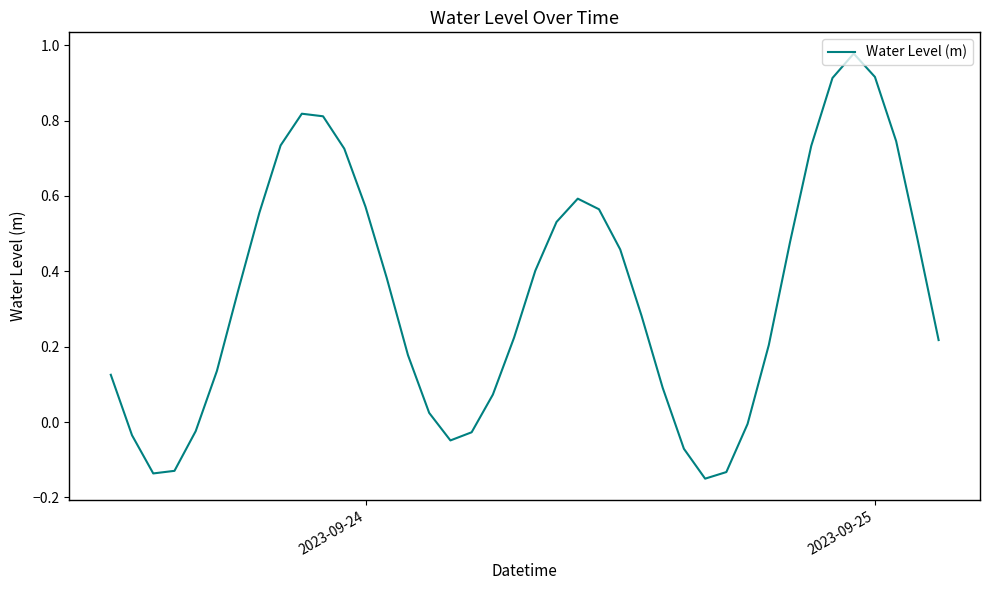

What is the maximum value shown in the chart?

1.0